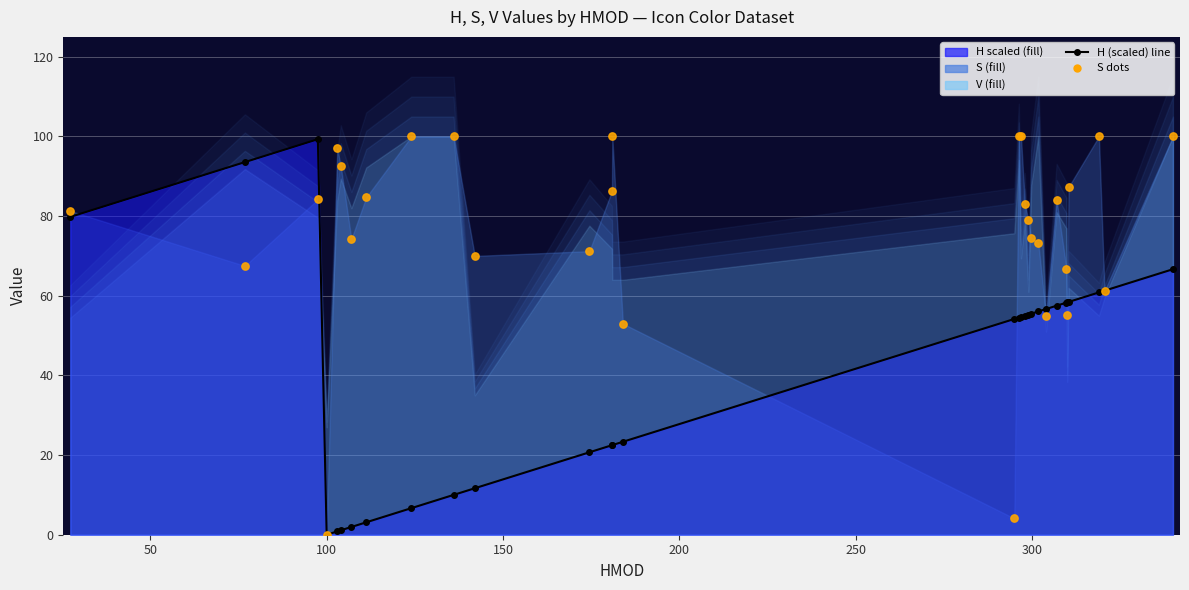

Which series has the largest Y range (max minus min)?

S dots